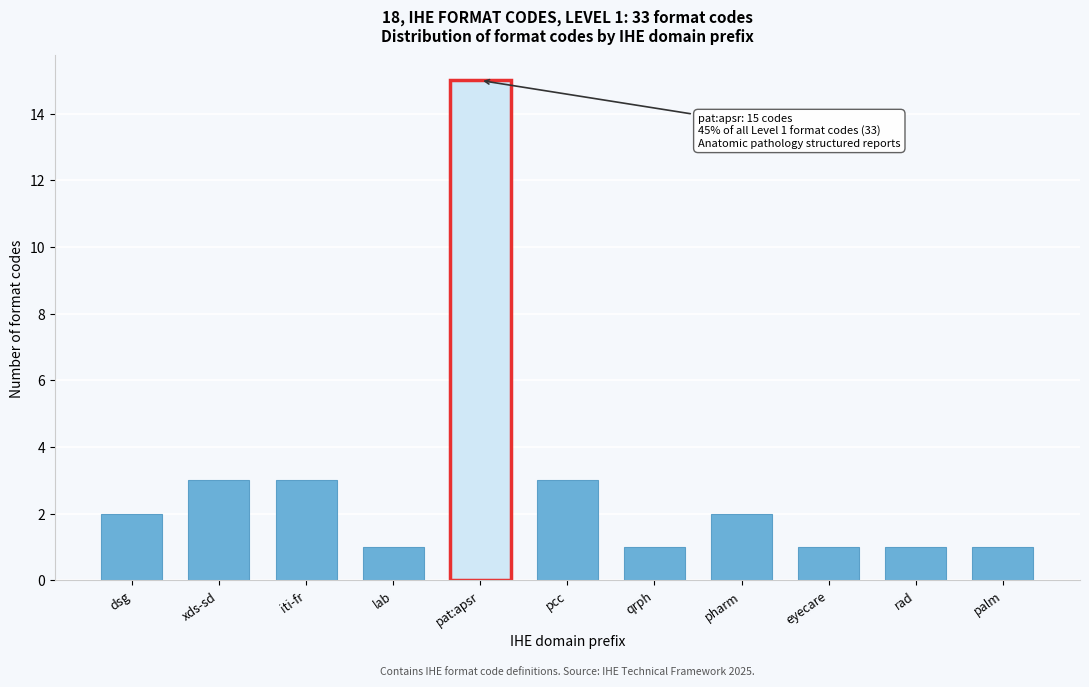

Reading right to left, what are all the values shown in this chart?

1	1	1	2	1	3	15	1	3	3	2